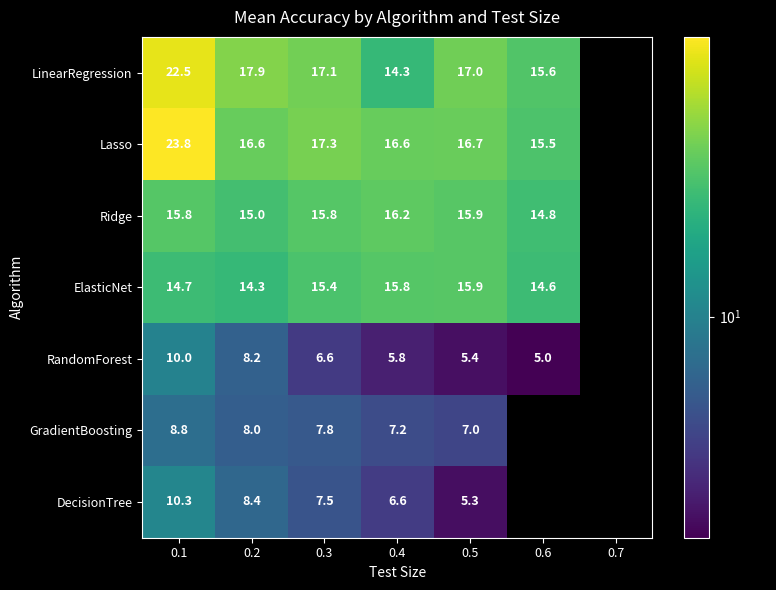

At 0.4, list the series in order from largest to smallest.

Lasso, Ridge, ElasticNet, LinearRegression, GradientBoosting, DecisionTree, RandomForest